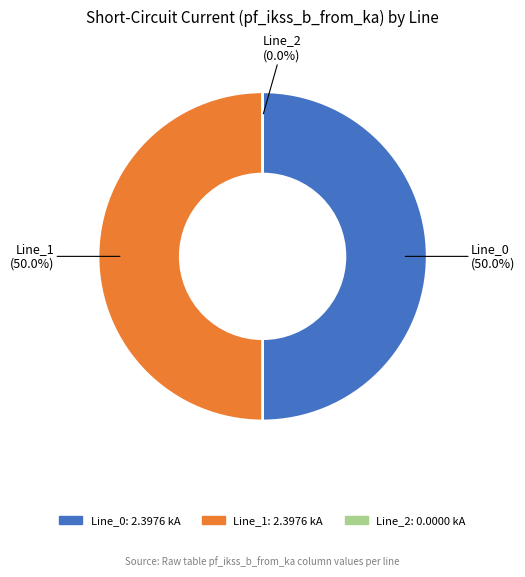

Count the number of slices in the pie.

3